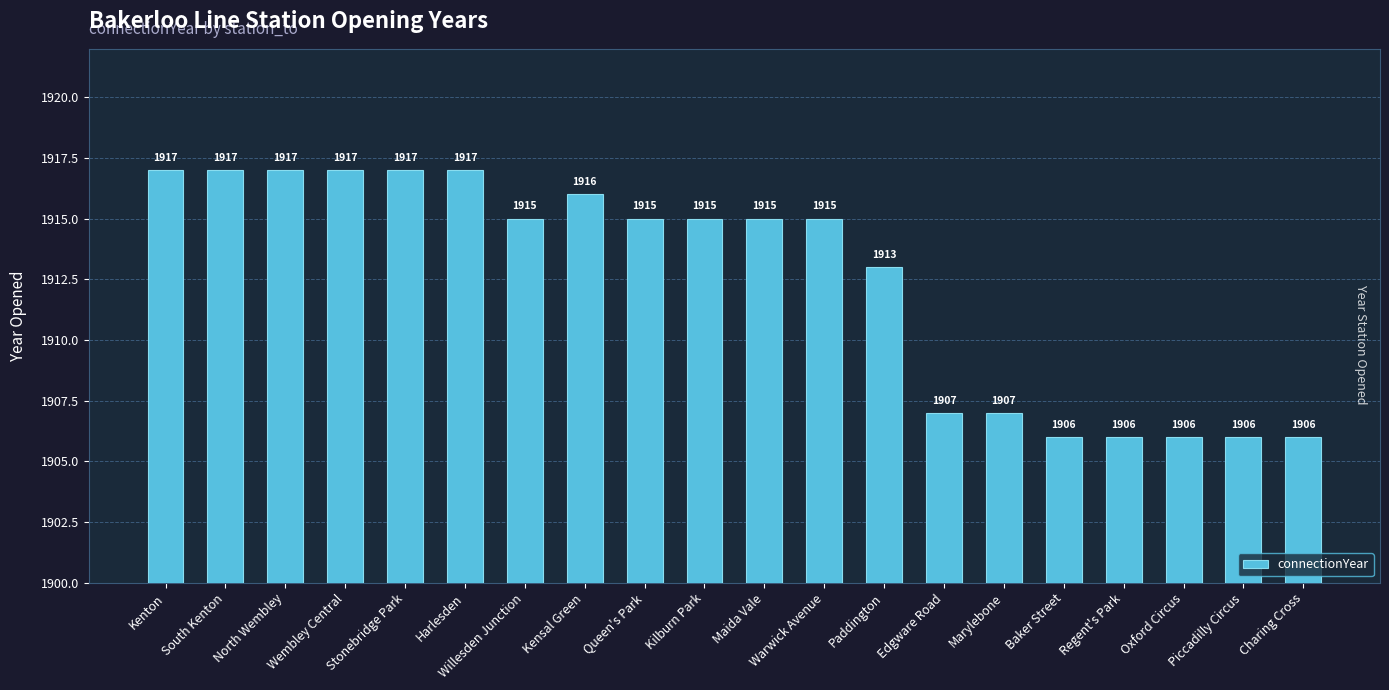

Which has a higher value, Regent's Park or Stonebridge Park?

Stonebridge Park